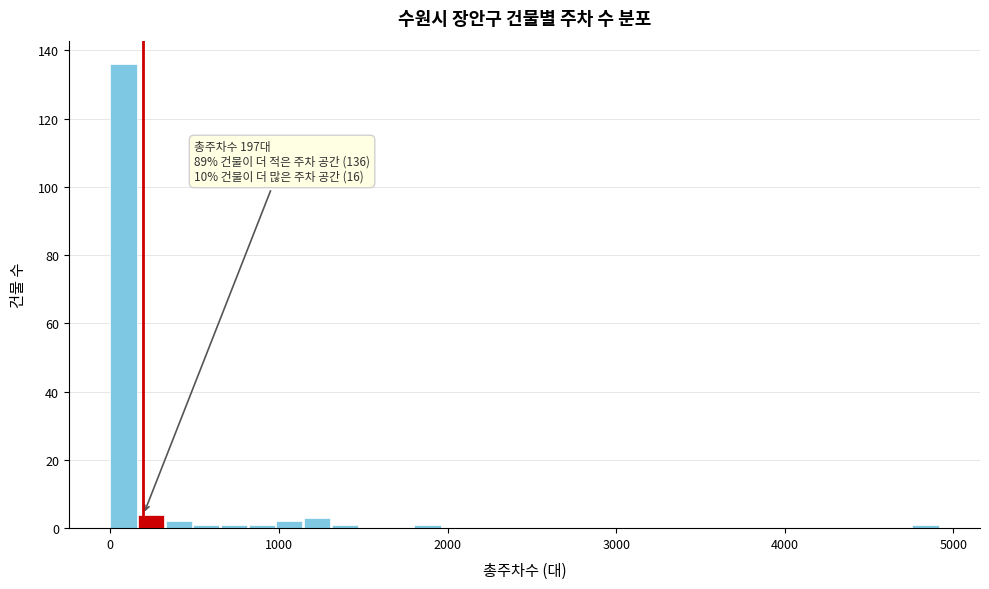

Read against the x-axis, roughly where is the centre of the tallest bar?

100